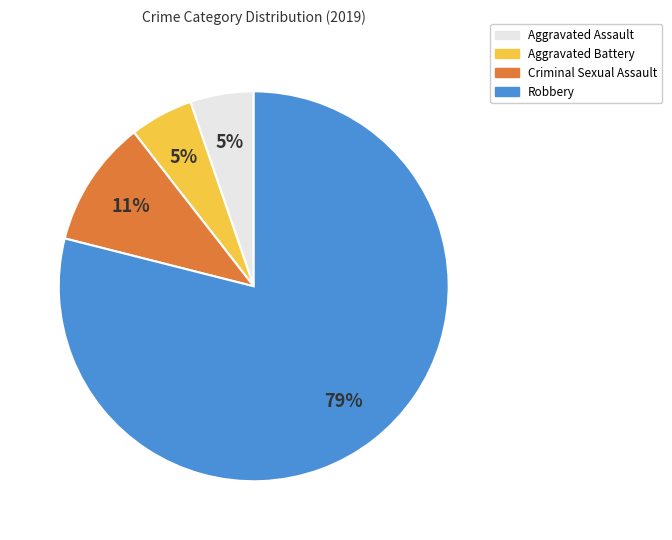

How many segments does this pie chart have?

4